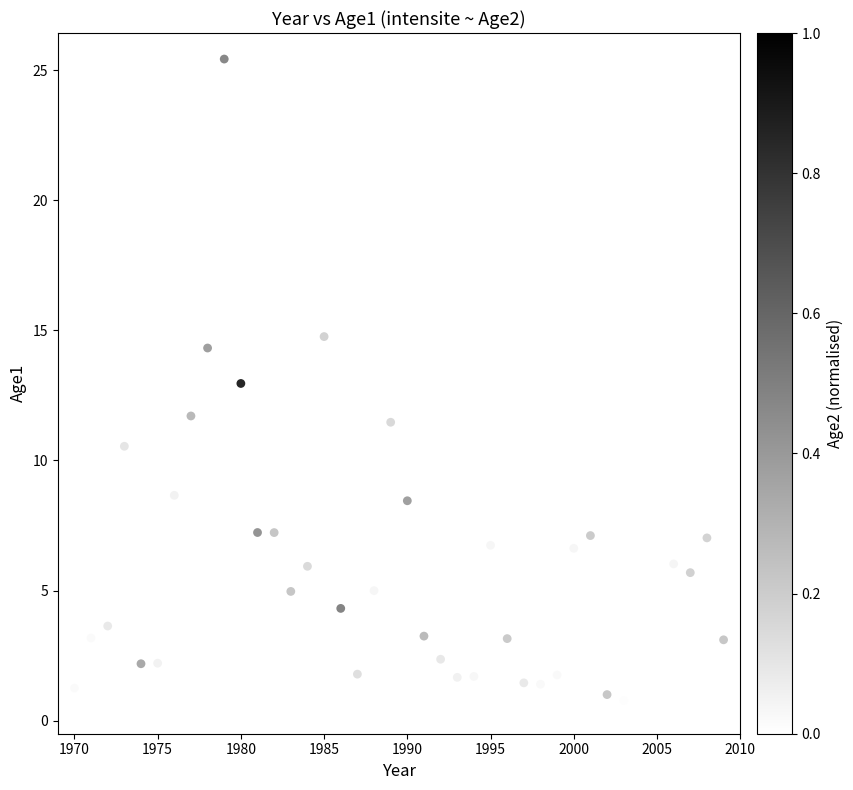

What is the range of Y values (max minus min)?

24.7